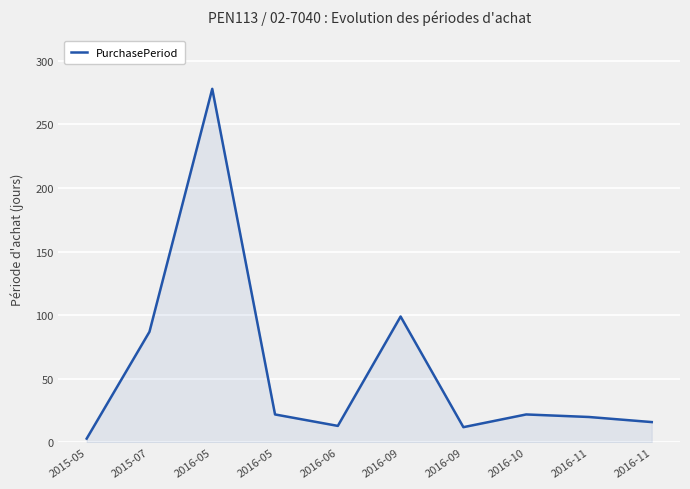

The value at 2016-05 is 22. True or false?

True